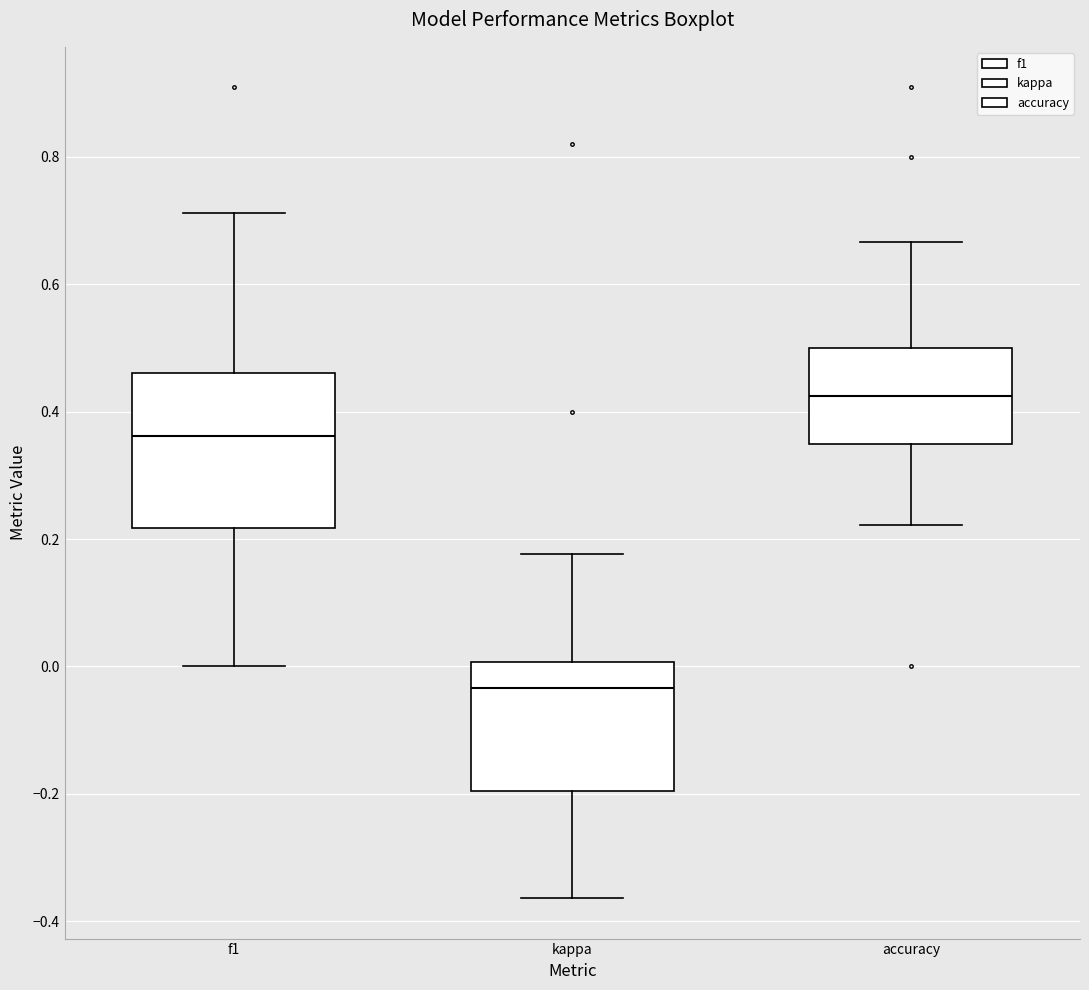

Comparing the boxes themselves (not the whiskers), which one is the tallest?

f1